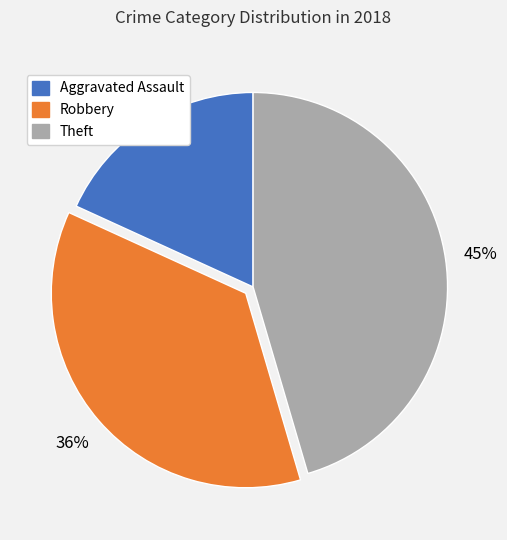

Which slice is the smallest?

Aggravated Assault